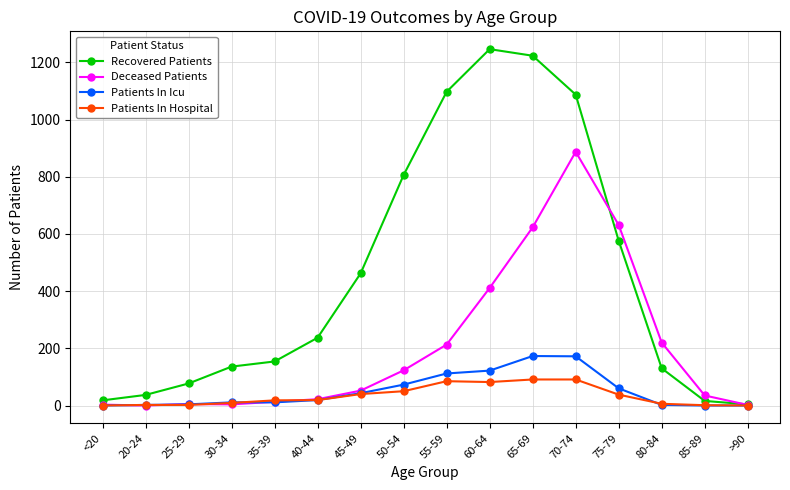

Which series changed the most between 75-79 and 85-89?

Deceased Patients